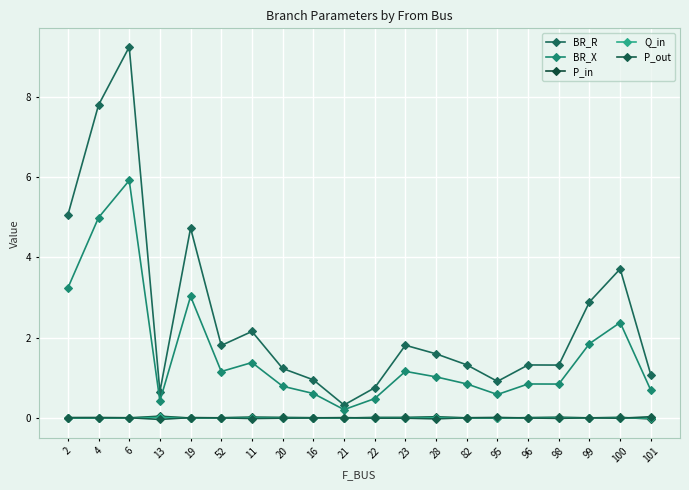

What is the maximum value for BR_X?

5.9